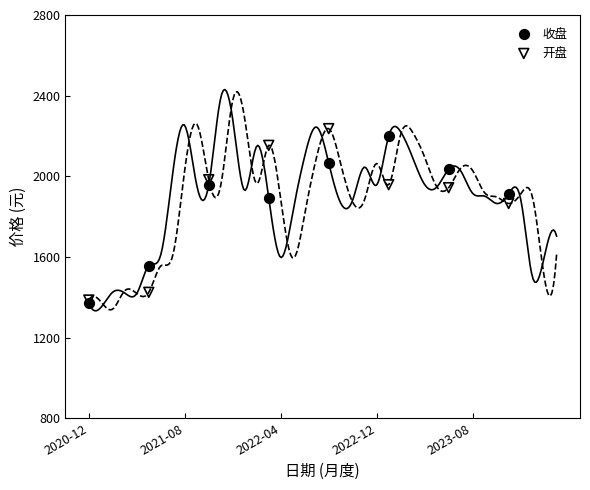

In the 收盘 series, what Y value is closest to 1785?

1893.4